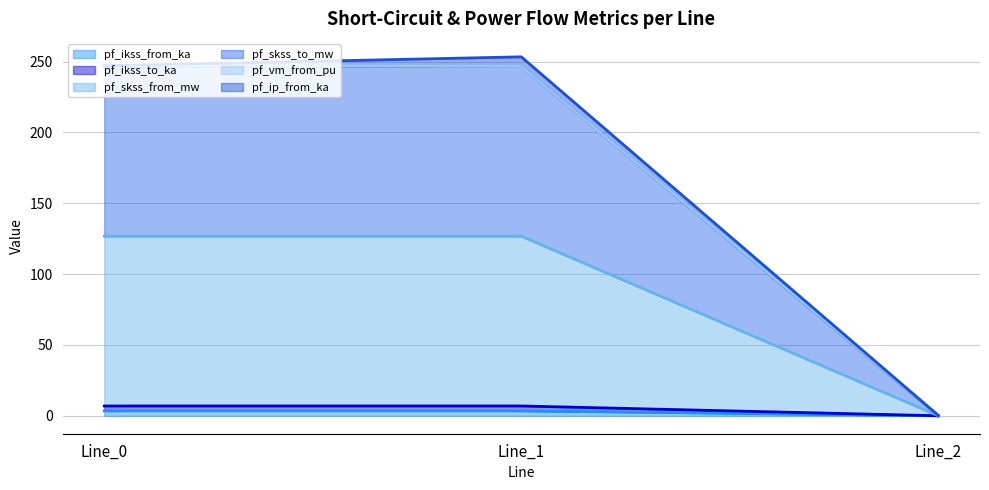

What value does the pf_ip_from_ka (line) series have at Line_0?

247.0